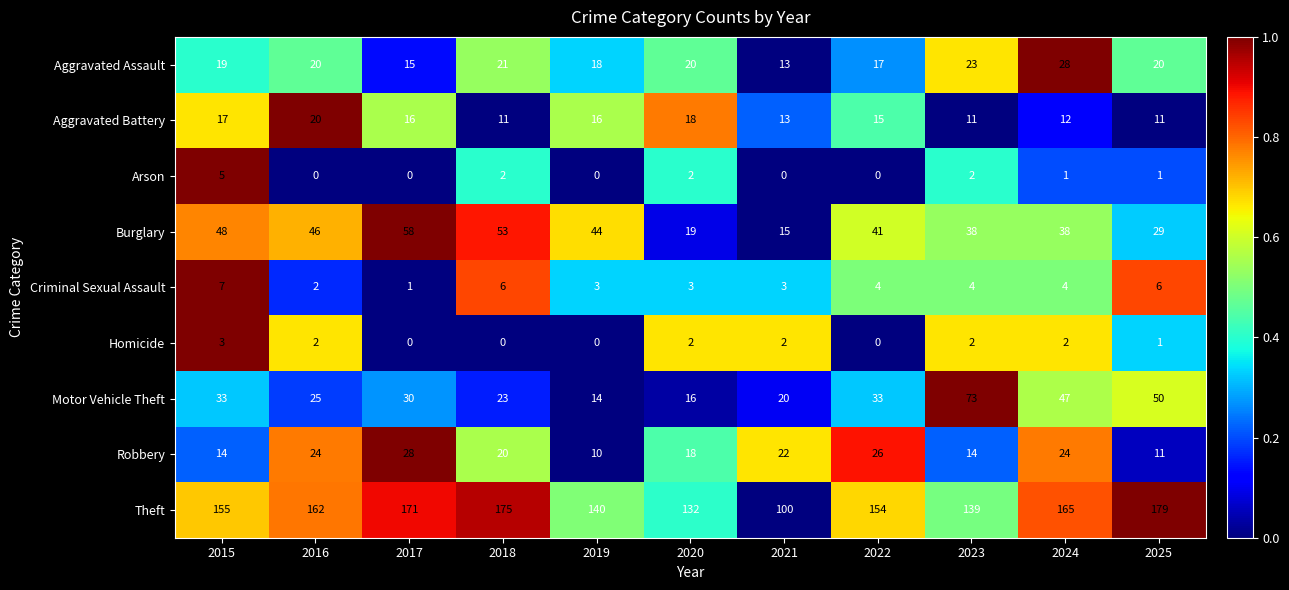

Rank the series at 2024 from lowest to highest value.

Arson, Homicide, Criminal Sexual Assault, Aggravated Battery, Robbery, Aggravated Assault, Burglary, Motor Vehicle Theft, Theft